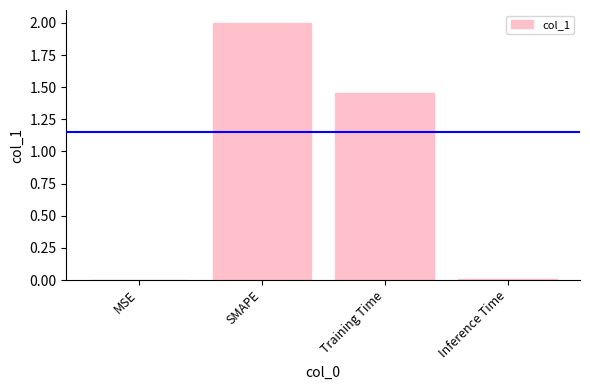

Which category has the highest value across all series?

SMAPE